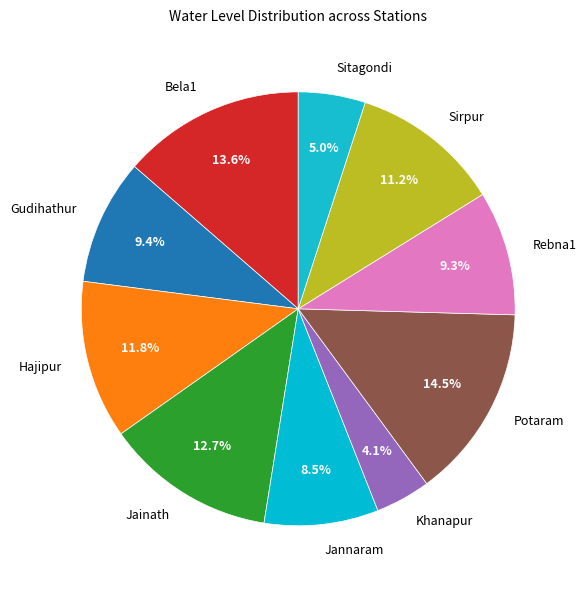

The Hajipur slice represents 6% of the pie. True or false?

False